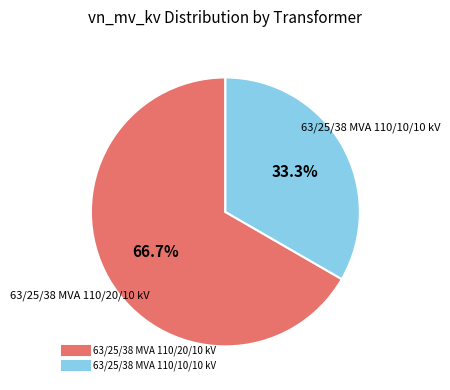

How much of the chart is everything except 63/25/38 MVA 110/10/10 kV?

66.7%